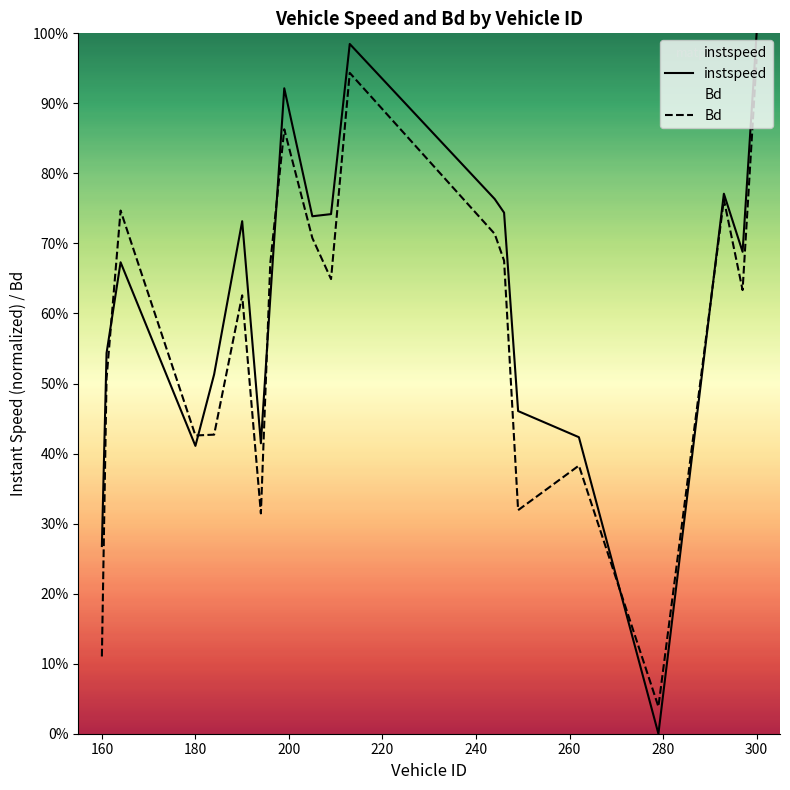

Which series has the largest total across all categories?

instspeed